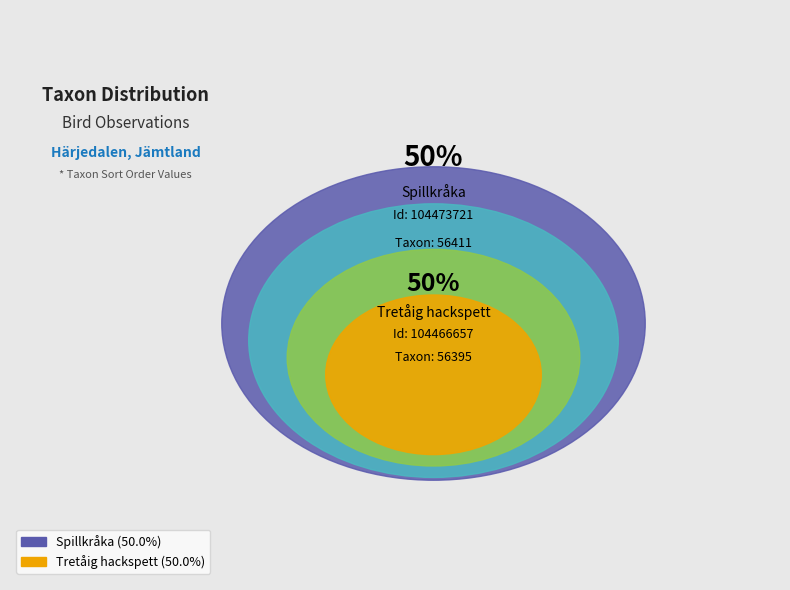

True or false: Tretåig hackspett (104466657) accounts for 60% of the total.

False